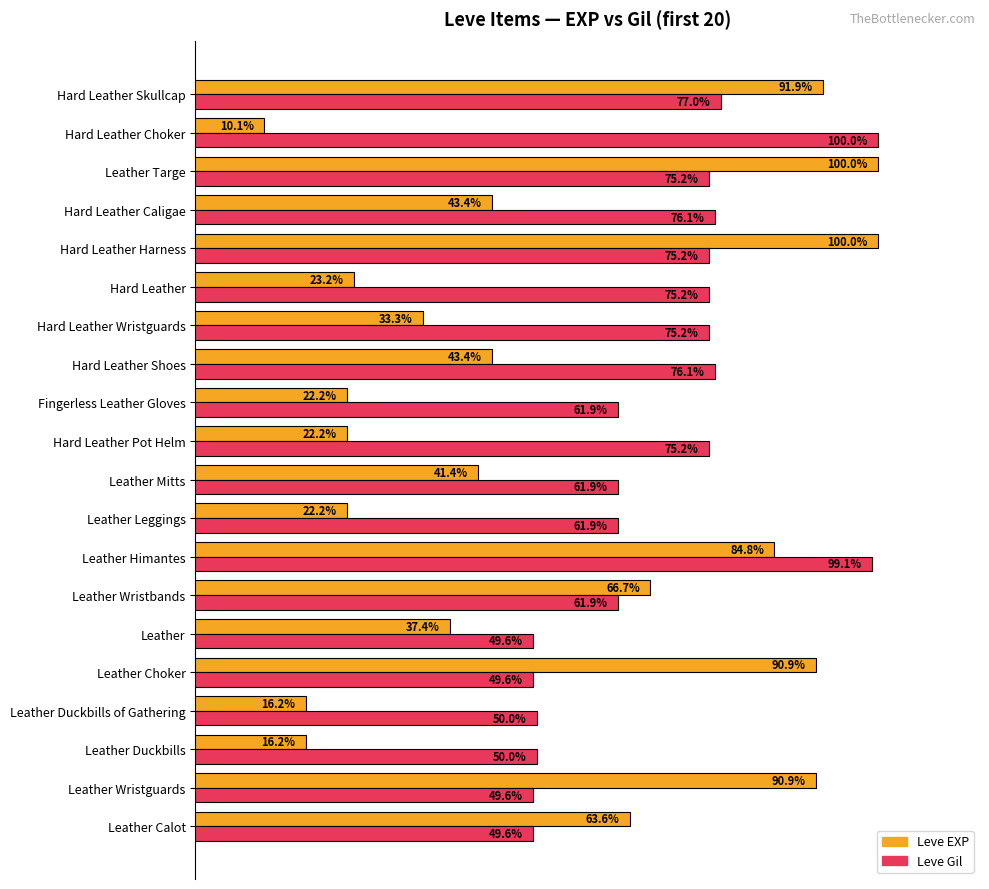

Which series has the largest total across all categories?

Leve Gil